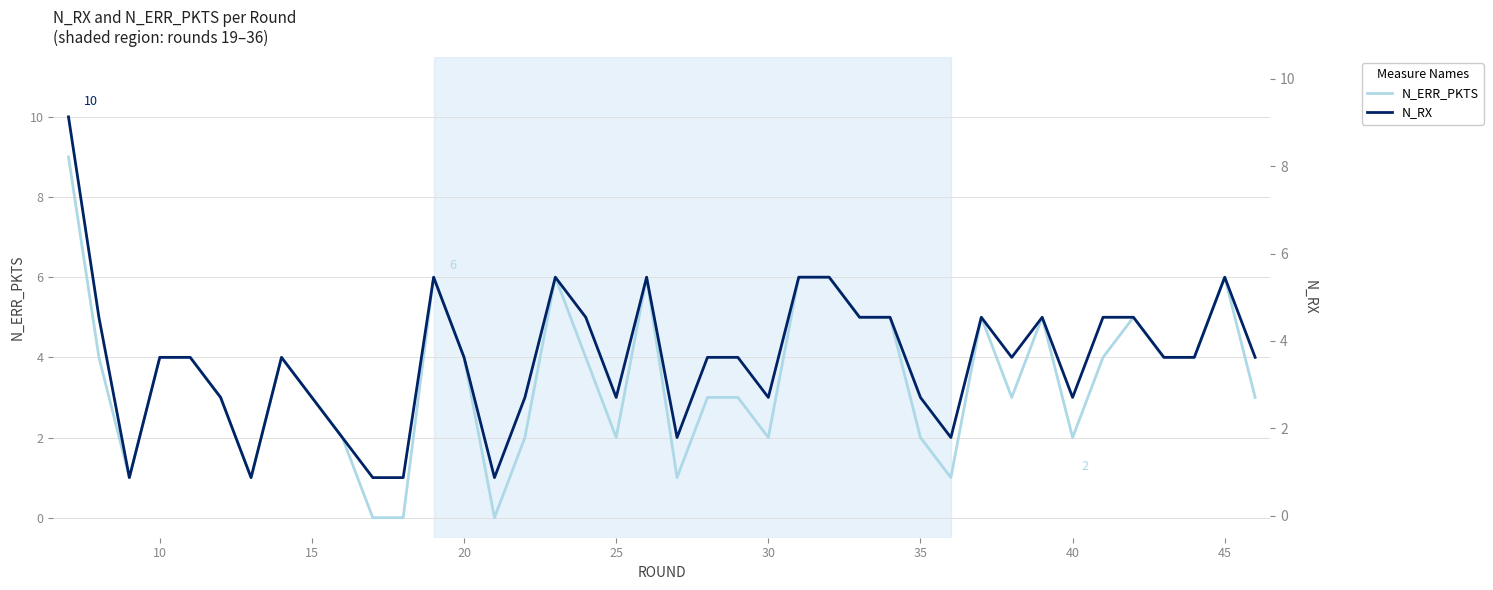

Where is N_ERR_PKTS nearest to the value 4?

10